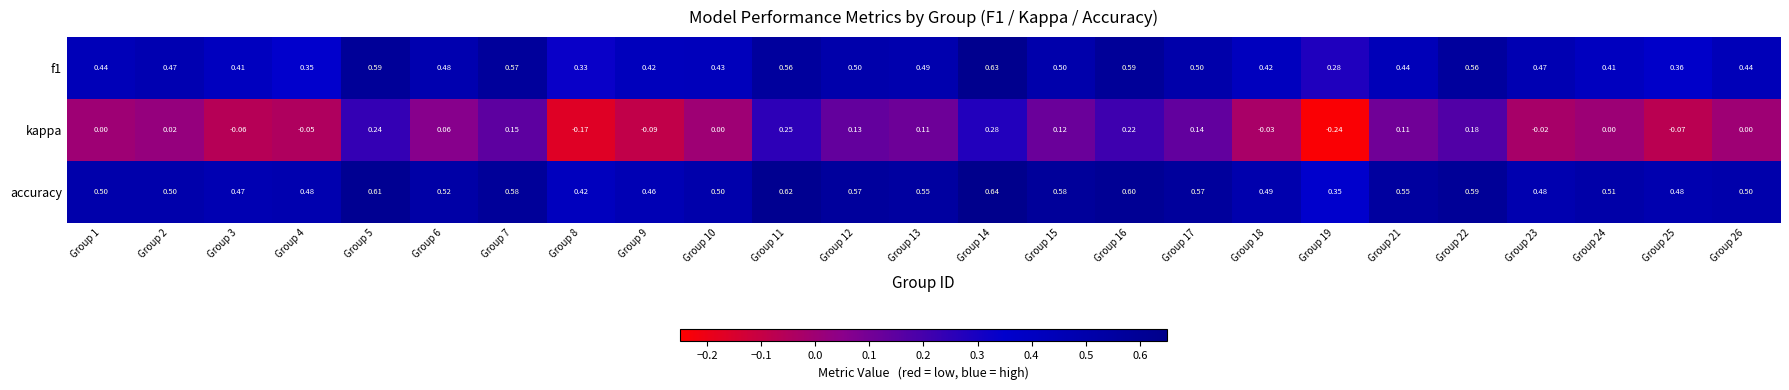

Which series has the largest total across all categories?

accuracy